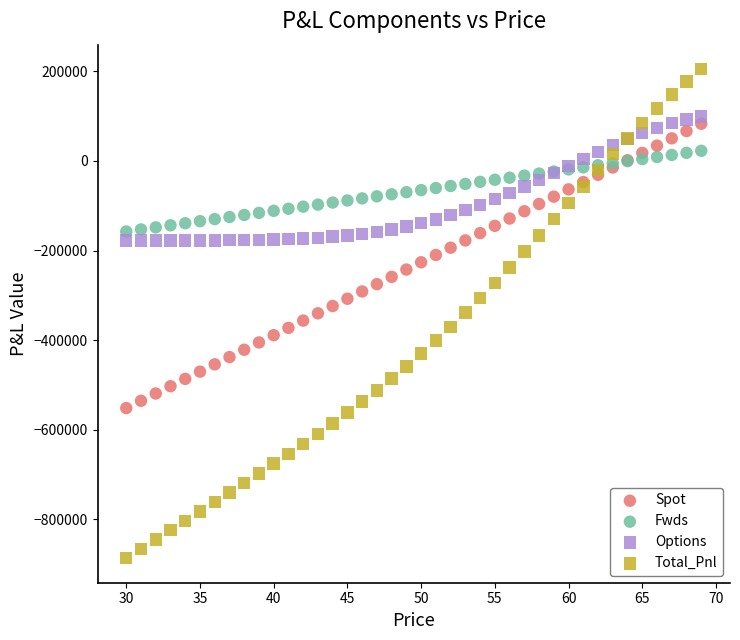

Which series has the largest Y range (max minus min)?

Total_Pnl